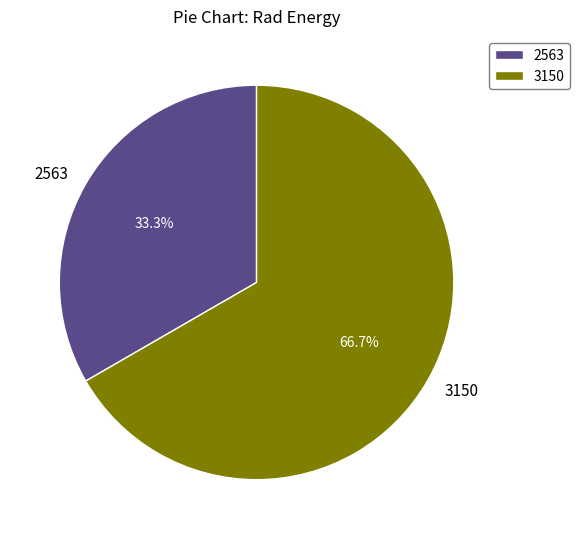

Does any single category account for the majority?

Yes